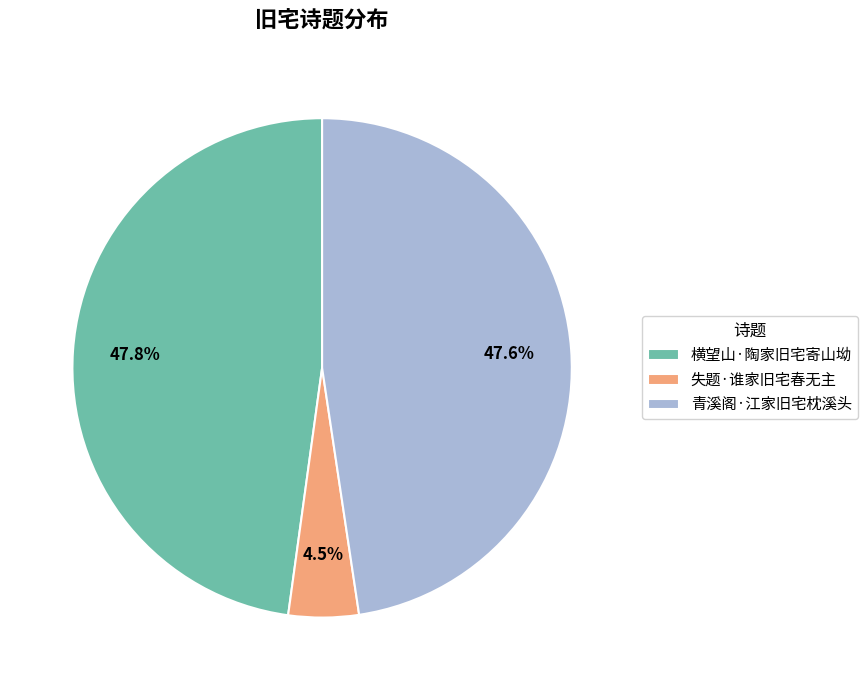

Do 青溪阁·江家旧宅枕溪头 and 横望山·陶家旧宅寄山坳 together represent more than half of the pie?

Yes